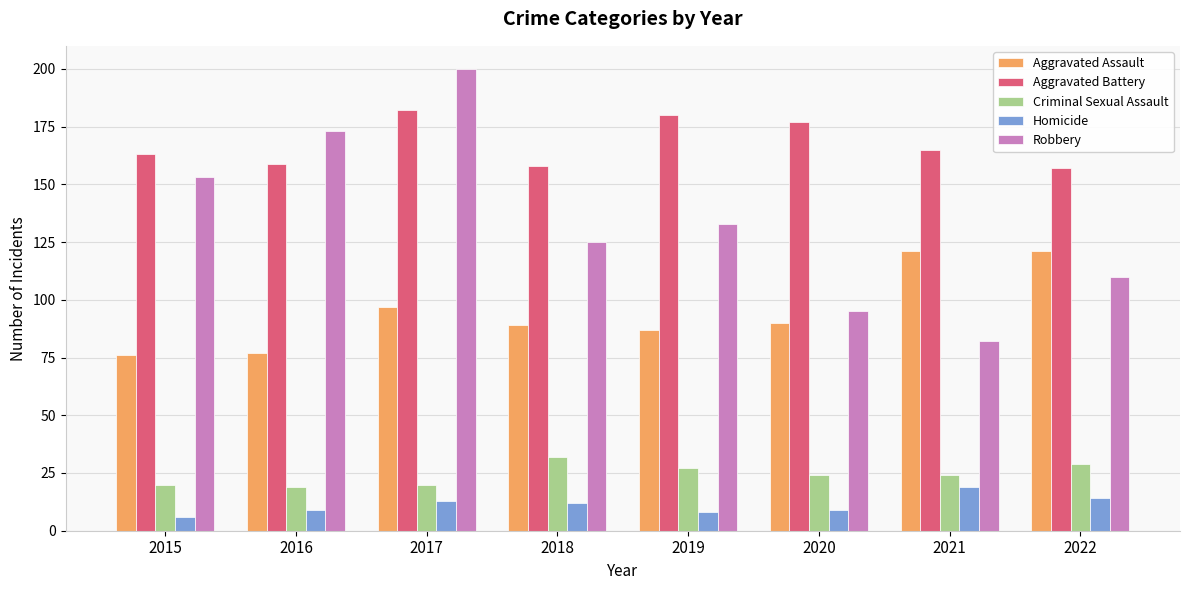

Reading right to left, transcribe all the data shown in this chart.

Aggravated Assault: 2022=121	2021=121	2020=90	2019=87	2018=89	2017=97	2016=77	2015=76
Aggravated Battery: 2022=157	2021=165	2020=177	2019=180	2018=158	2017=182	2016=159	2015=163
Criminal Sexual Assault: 2022=29	2021=24	2020=24	2019=27	2018=32	2017=20	2016=19	2015=20
Homicide: 2022=14	2021=19	2020=9	2019=8	2018=12	2017=13	2016=9	2015=6
Robbery: 2022=110	2021=82	2020=95	2019=133	2018=125	2017=200	2016=173	2015=153